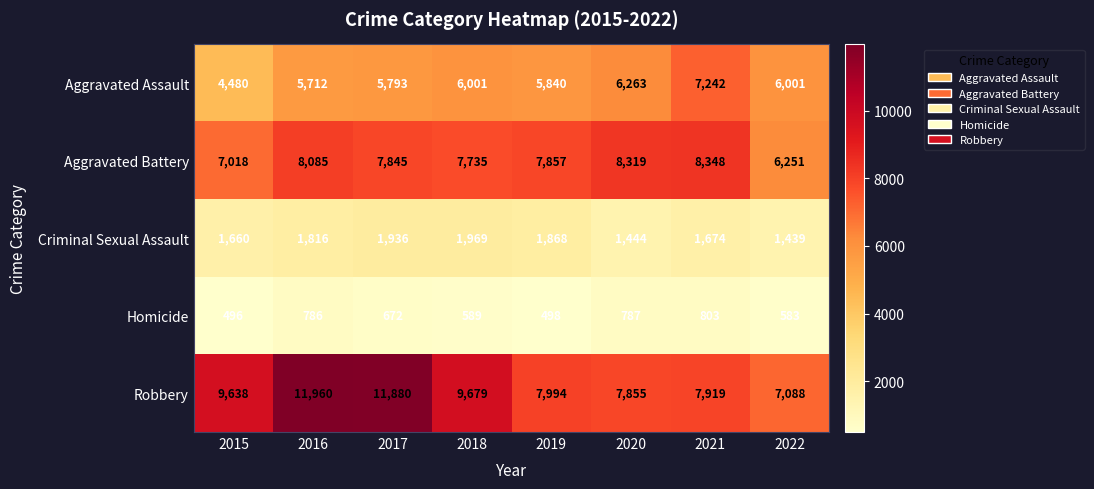

Which series has the widest spread of values?

Robbery